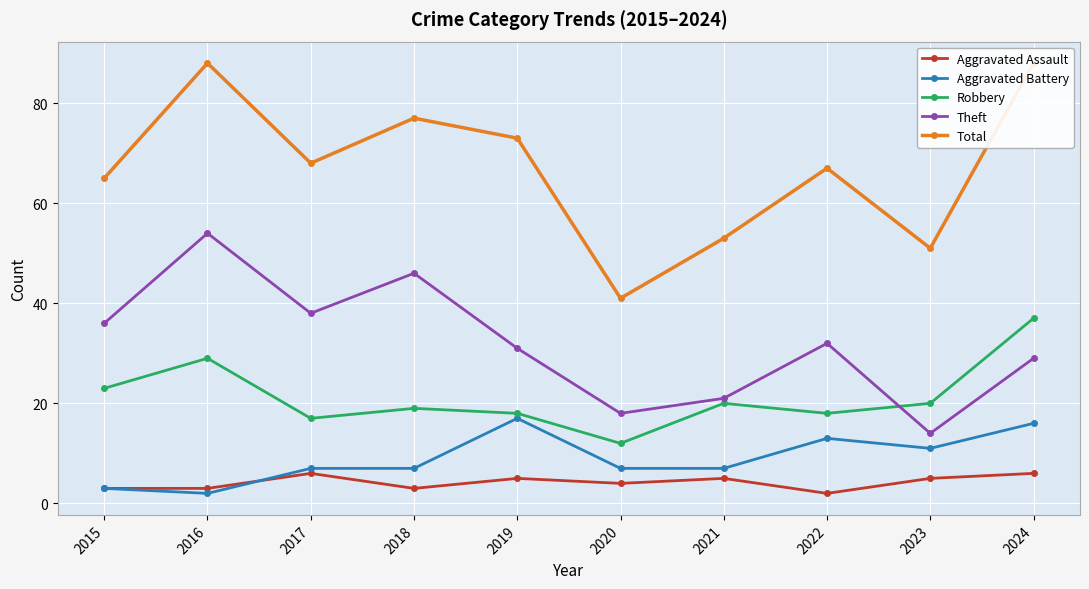

Which category has the highest value in the Theft series?

2016